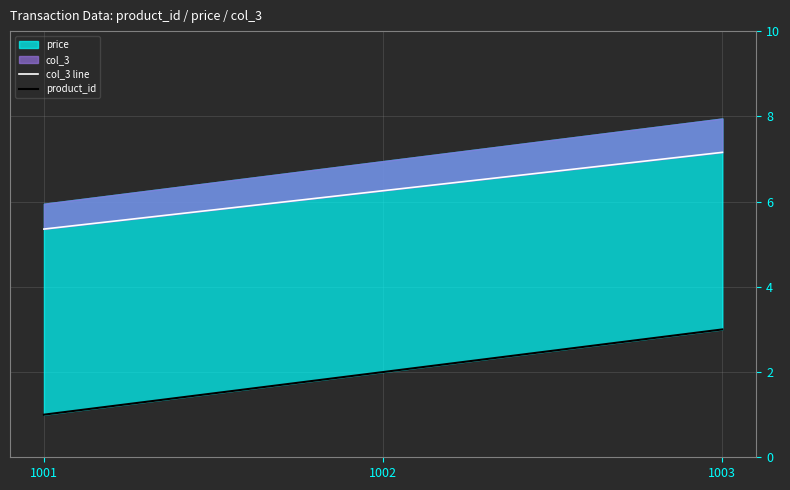

Which series has the largest range (max minus min)?

product_id